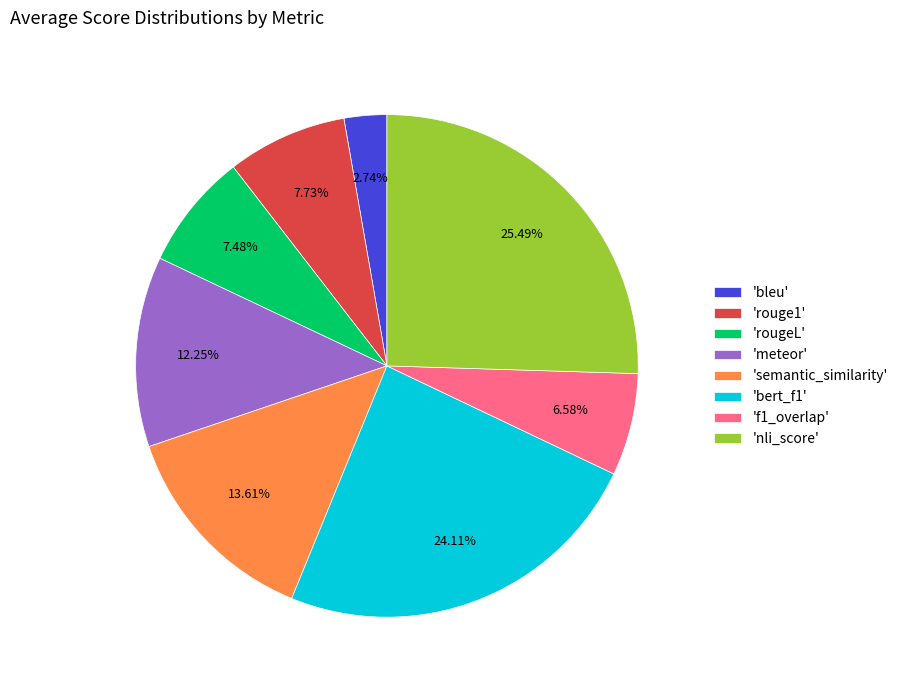

Between 'nli_score' and 'rouge1', which is larger?

'nli_score'